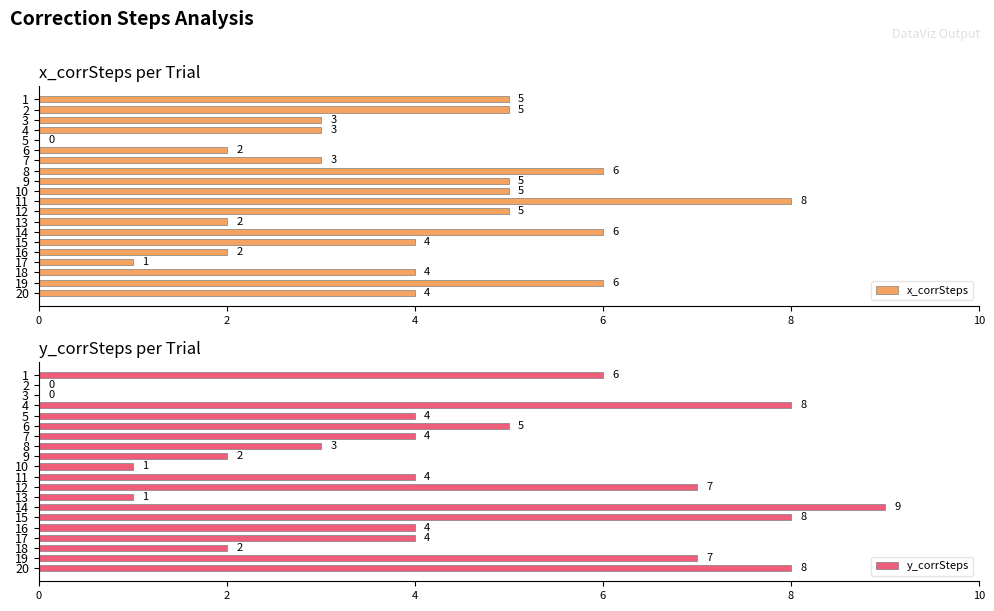

What is the value of the x_corrSteps bar at the 17th from the left?

1